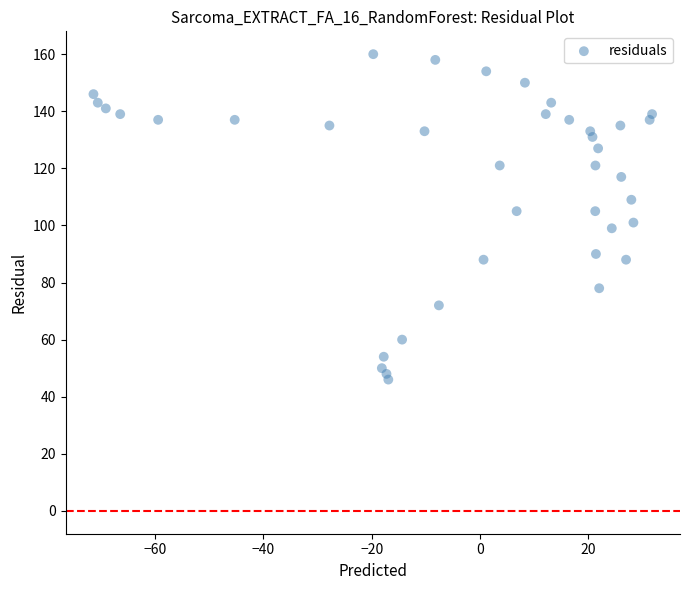

What is the range of Y values (max minus min)?

114